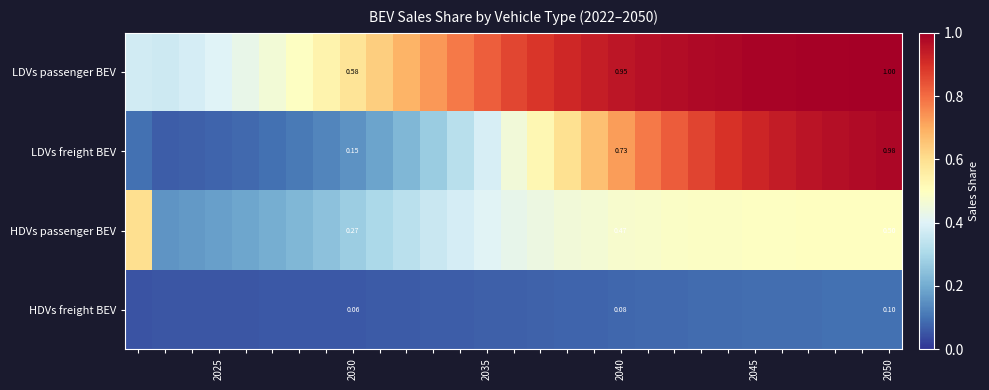

Which series has the widest spread of values?

LDVs freight BEV